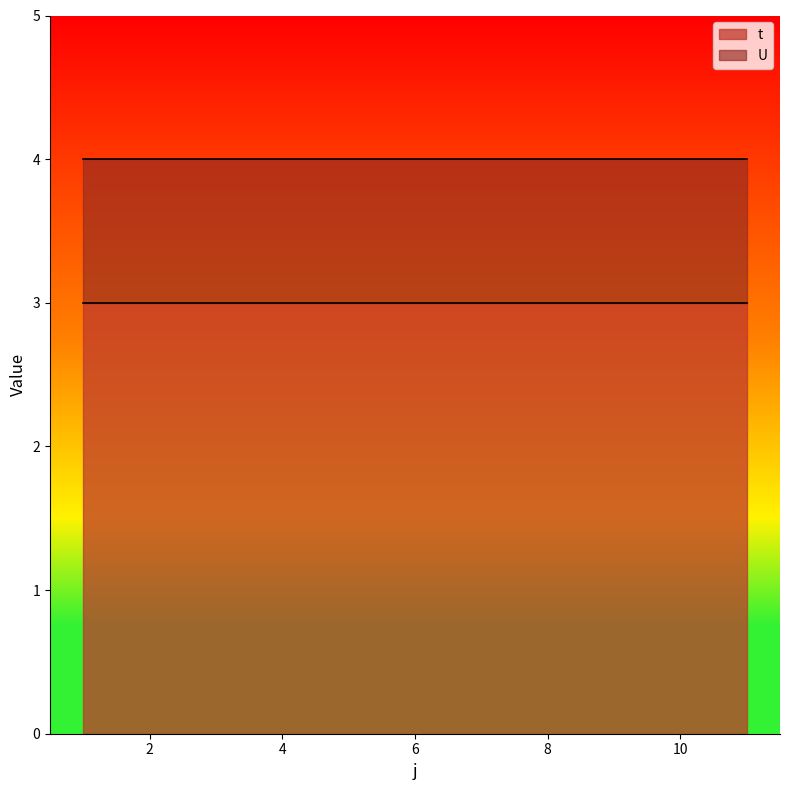

Is it true that t equals 3 at 8?

True